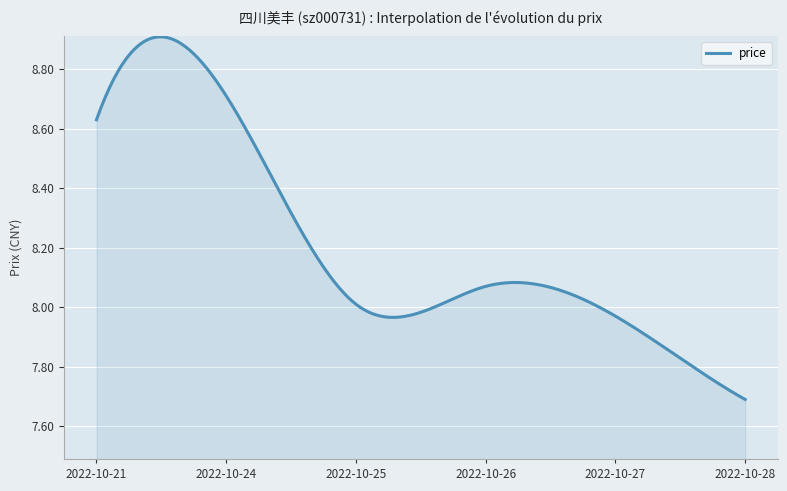

How many series are shown in this chart?

1